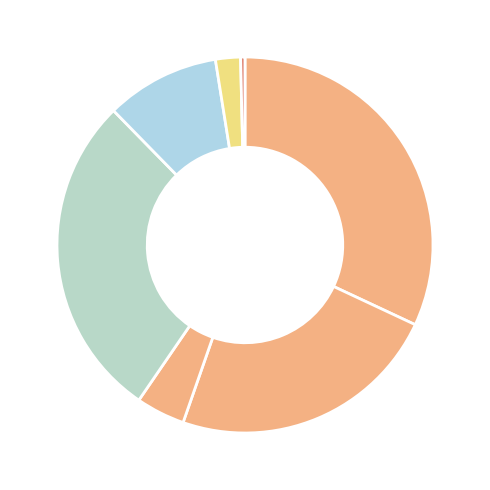

How many slices are in this pie chart?

7